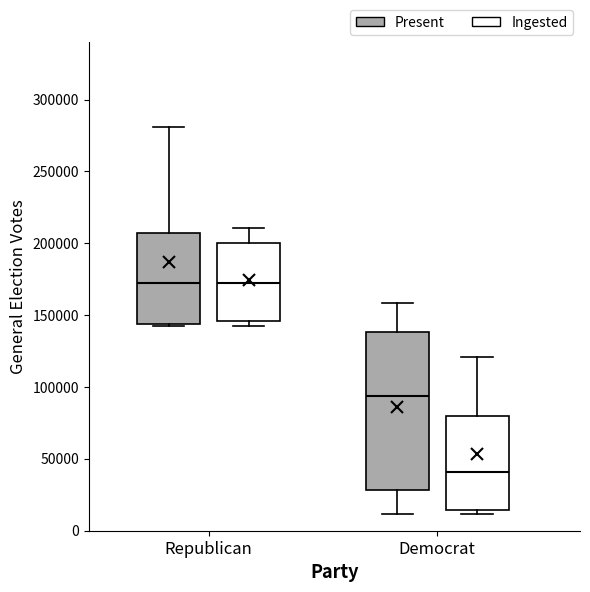

Which box's median line is the lowest?

Democrat (Ingested)